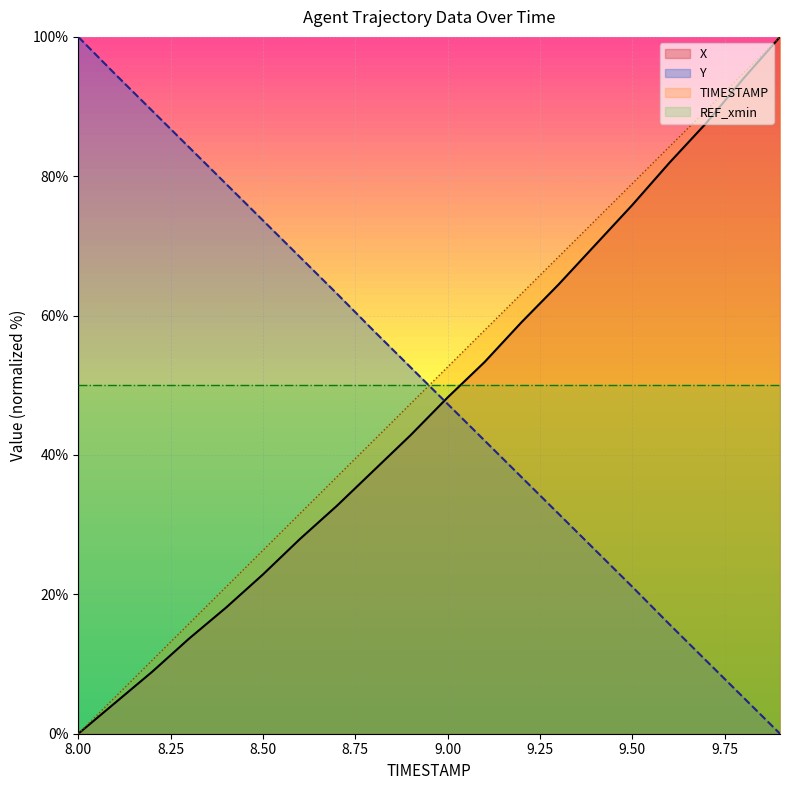

Does the chart display data point markers on the line(s)?

No